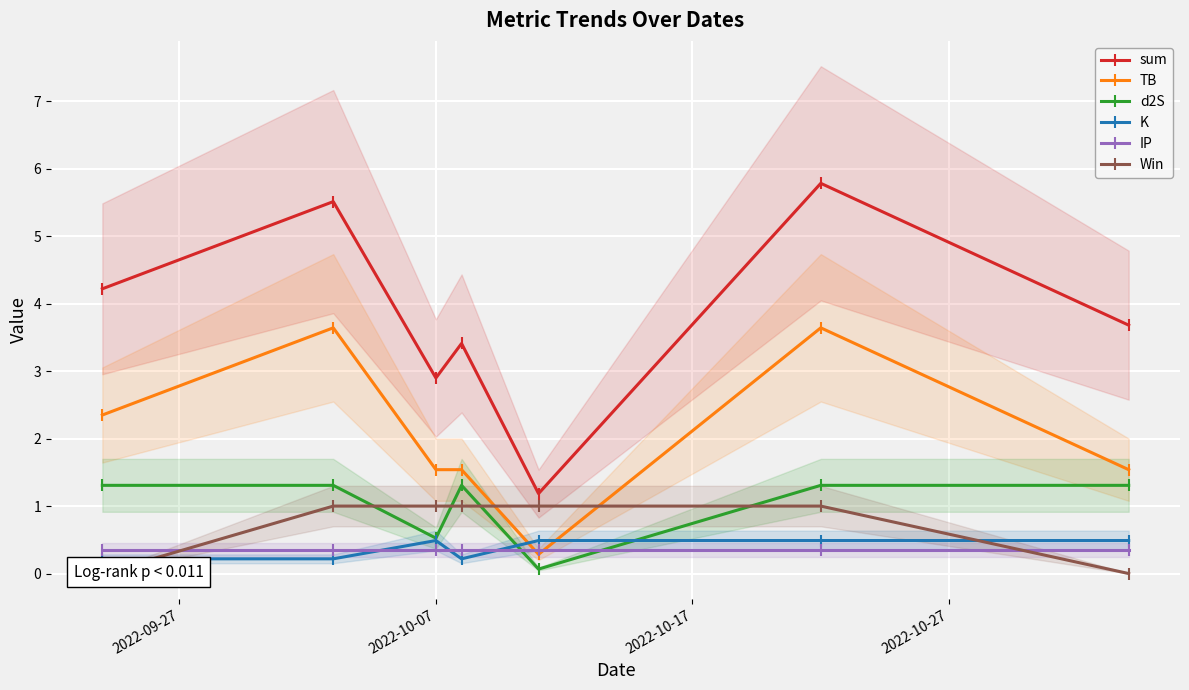

What are all the series names shown in the legend?

sum, TB, d2S, K, IP, Win